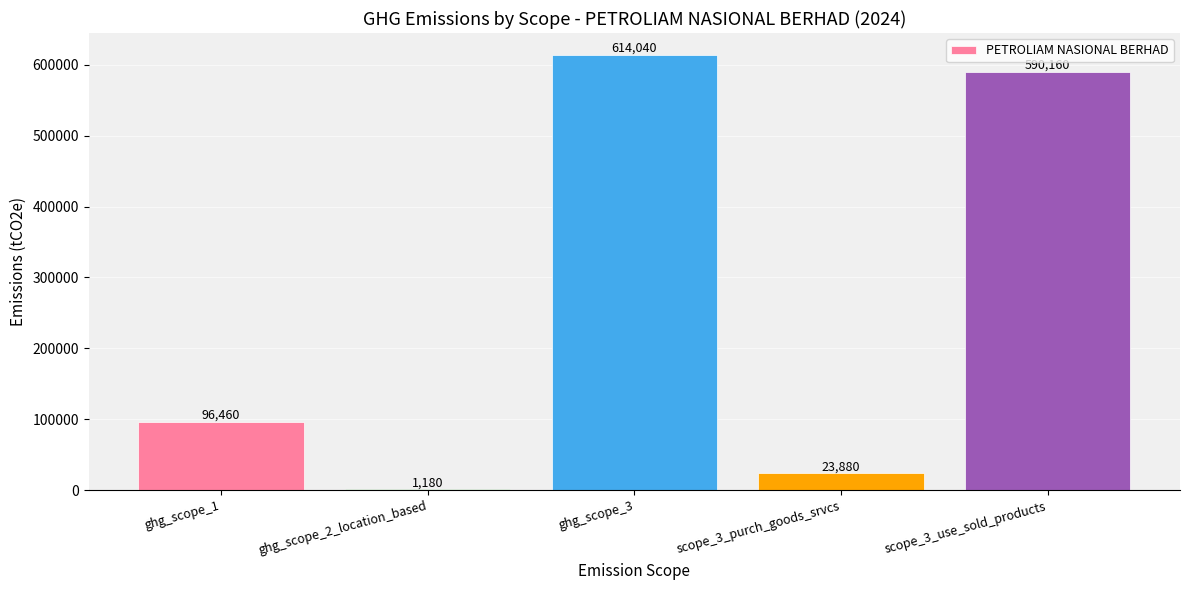

Are the bars horizontal?

No